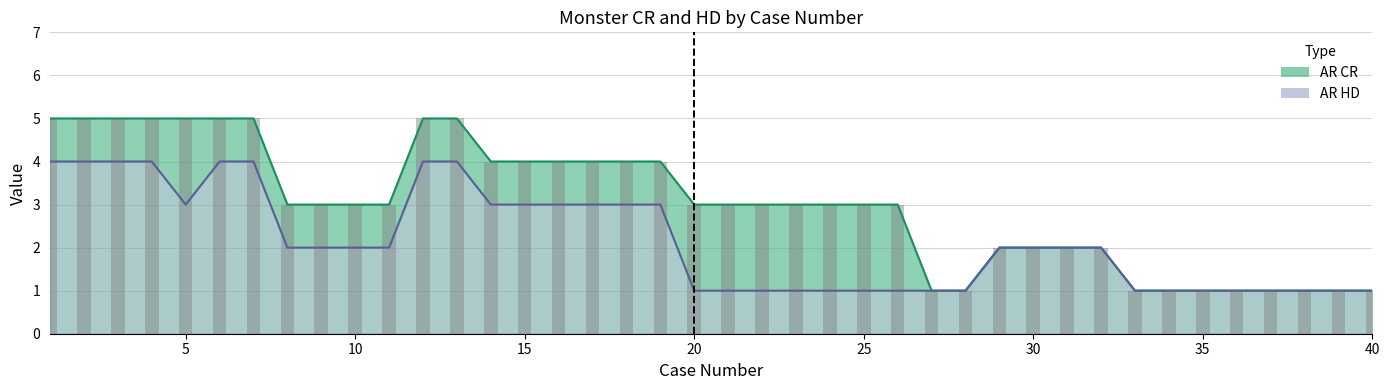

How many bars are there in each group?

2